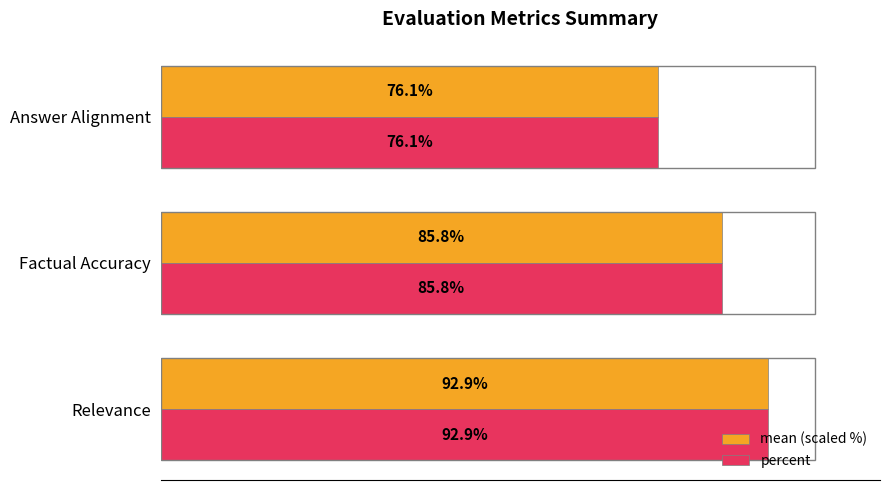

At which category is the sum across all series the highest?

Relevance